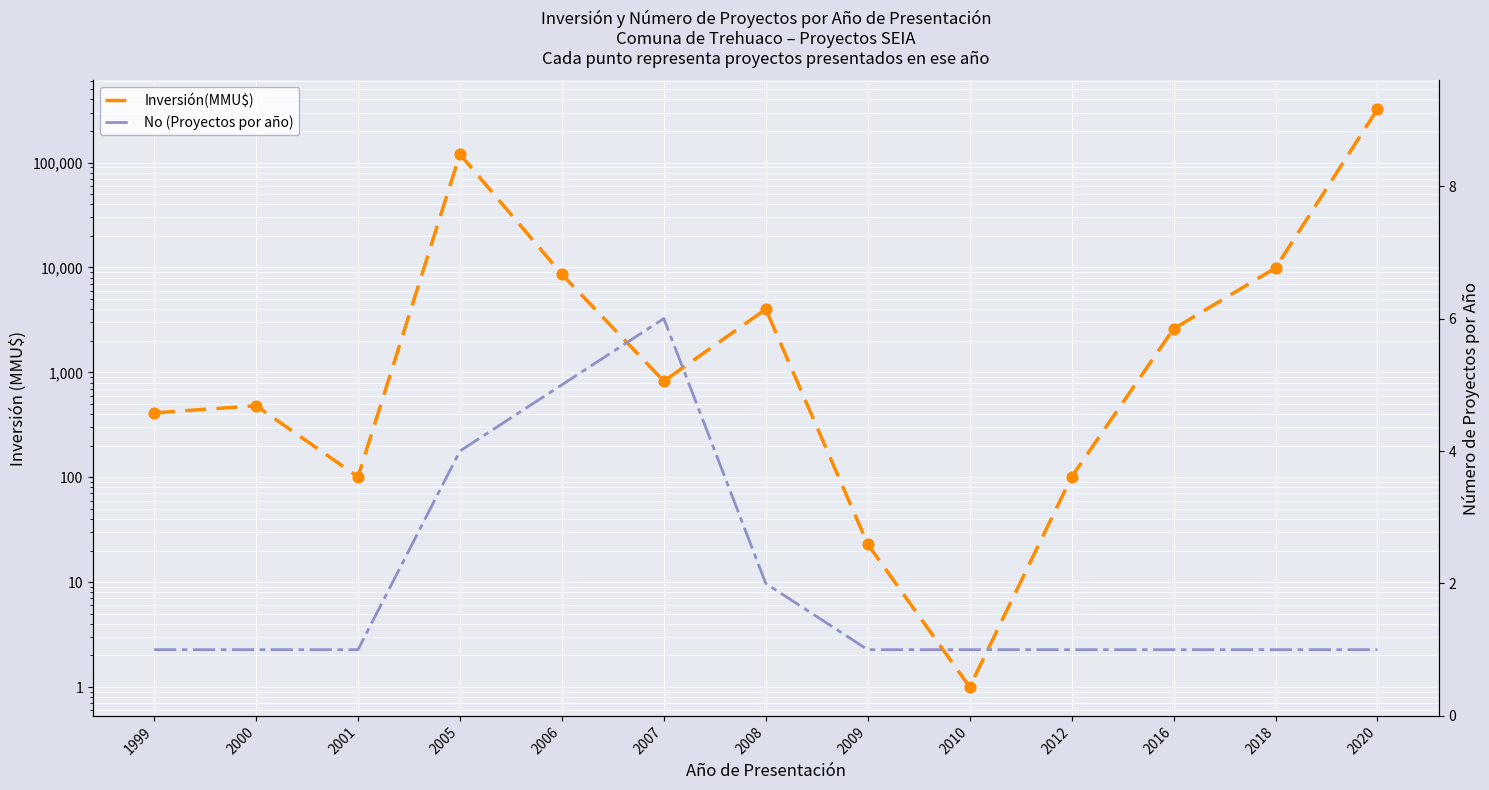

At how many categories does at least one series exceed 320281?

1